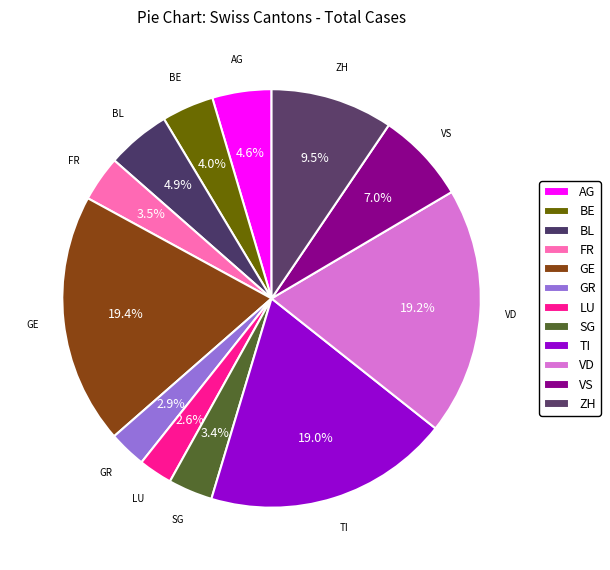

Count the number of slices in the pie.

12